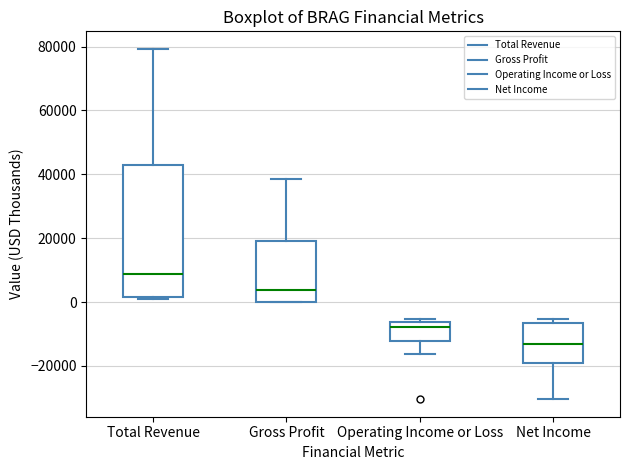

Which box's median line is the highest?

Total Revenue